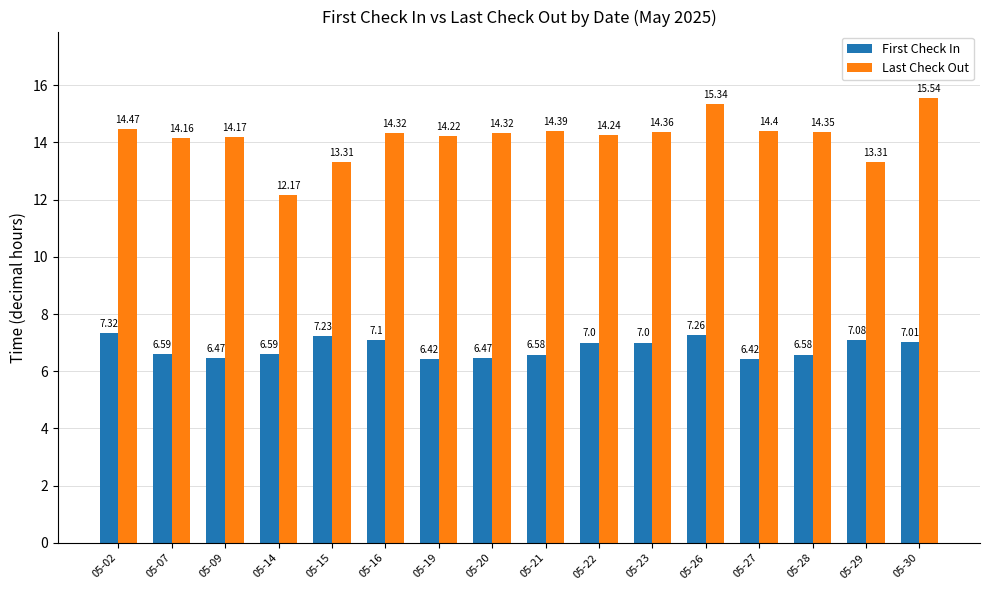

True or false: First Check In has a value of 10.0 at 05-30.

False